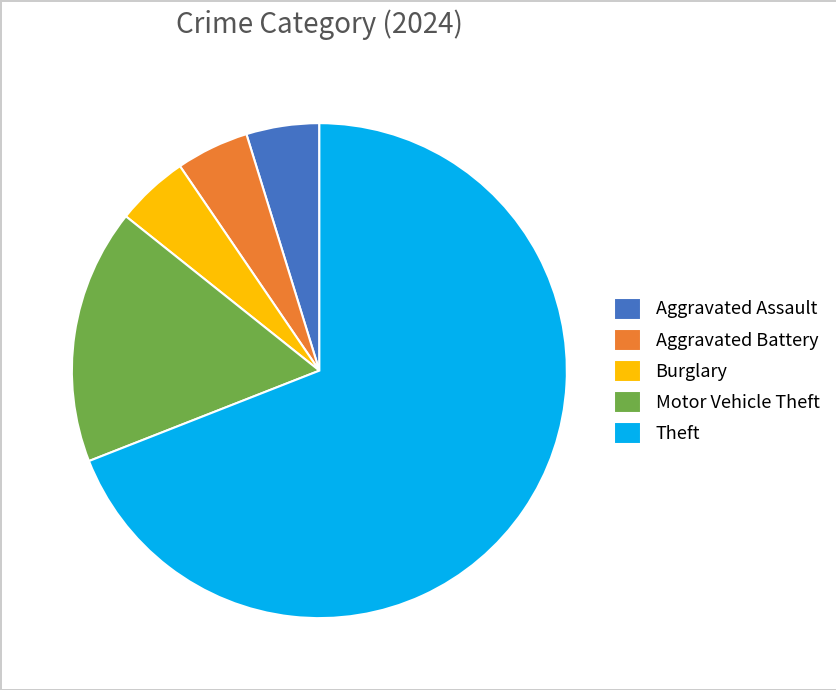

The Aggravated Assault slice represents 5% of the pie. True or false?

True